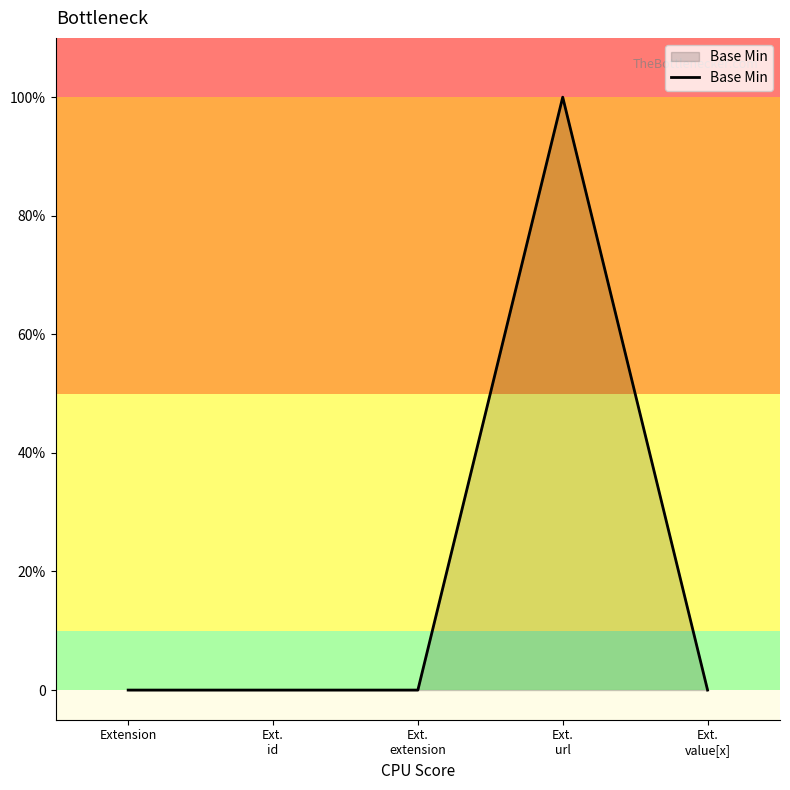

The chart shows a value of 0 at Ext.
id. True or false?

True